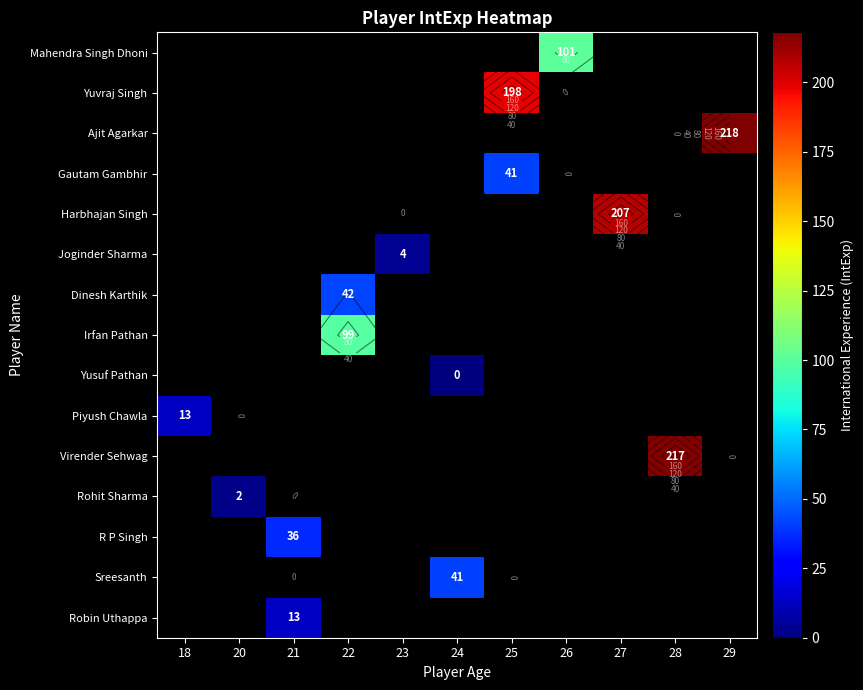

Which has a higher value, 21 or 25?

25